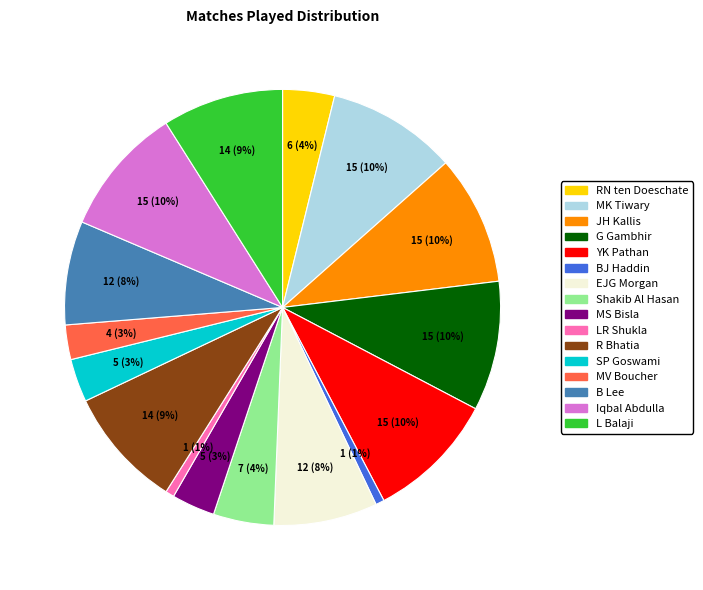

True or false: G Gambhir accounts for 16% of the total.

False